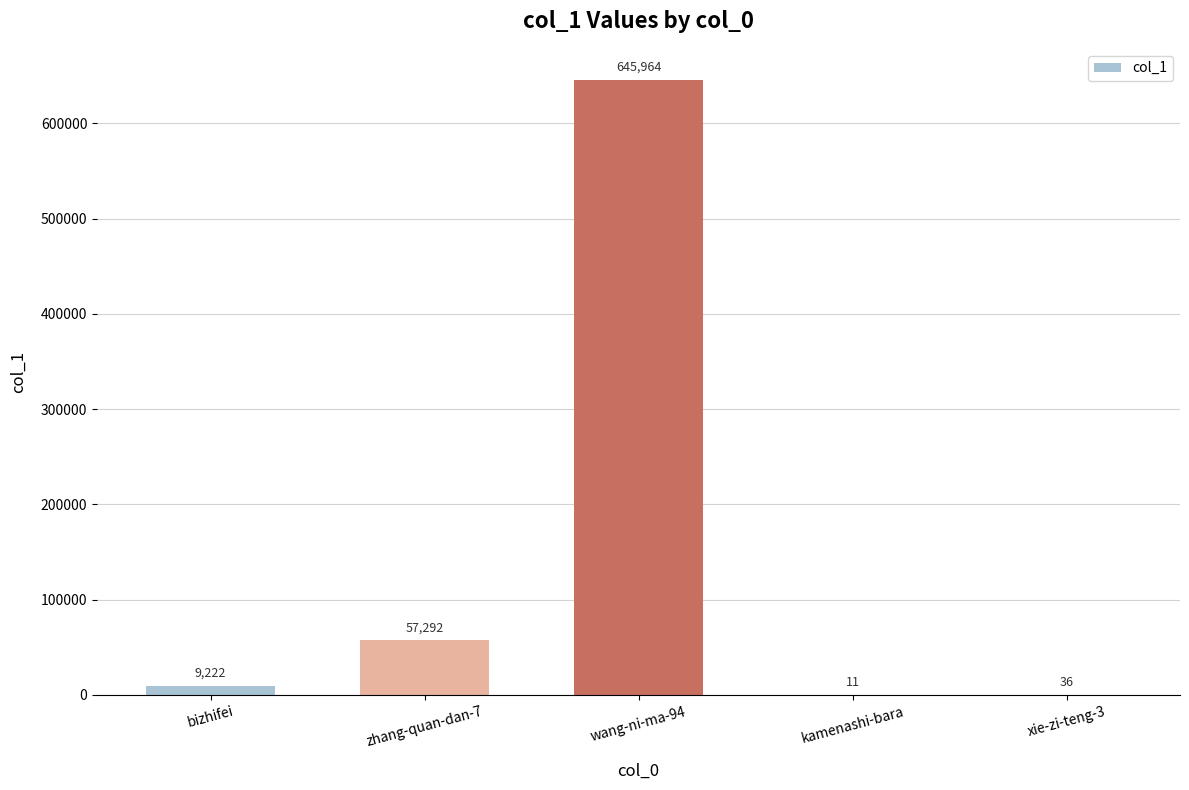

What is the average value?

142505